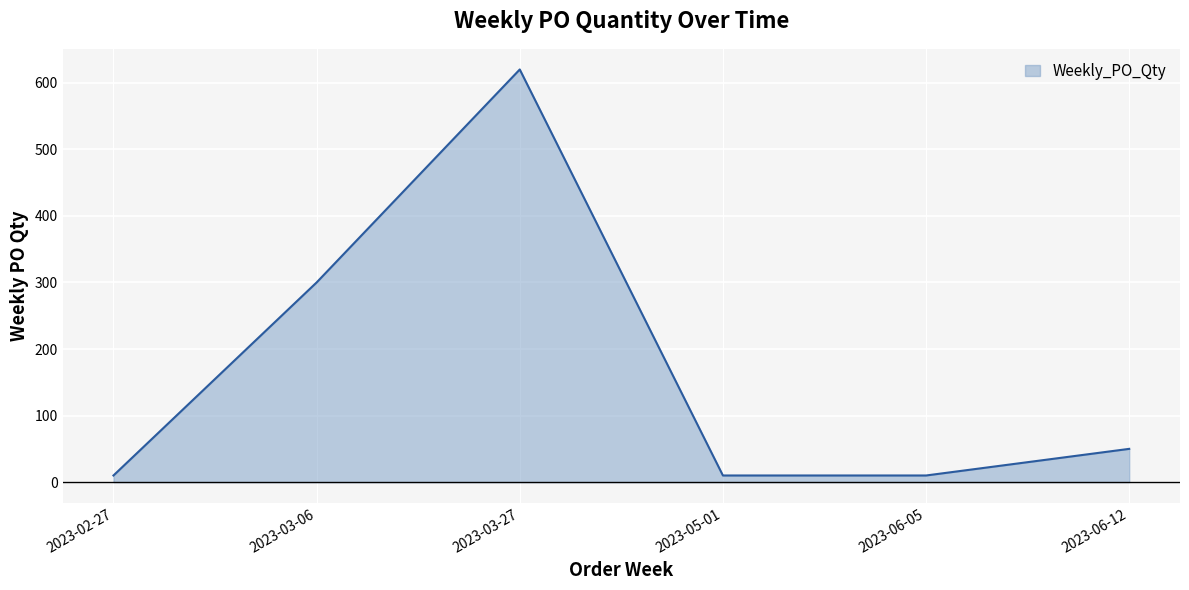

What is the sum of the values at 2023-03-06 and 2023-03-27?

920